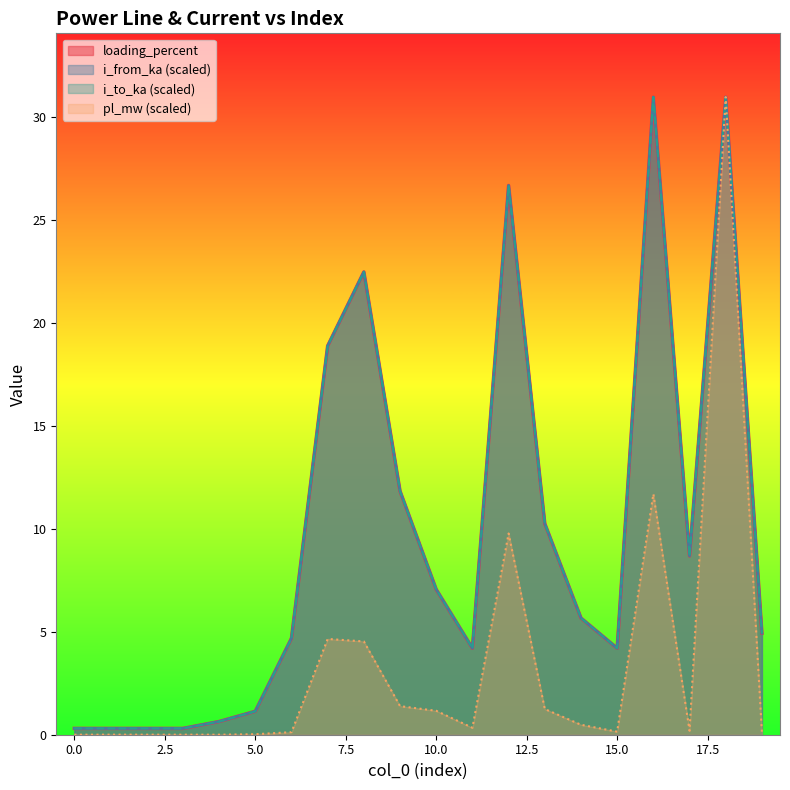

Reading left to right, list all the values displayed in this chart.

pl_mw: 0=0.0	1=0.0	2=0.0	3=0.0	4=0.0	5=0.0	6=0.1	7=4.6	8=4.5	9=1.4	10=1.2	11=0.3	12=9.8	13=1.2	14=0.5	15=0.1	16=11.7	17=0.2	18=30.9	19=0.1
i_from_ka: 0=0.3	1=0.3	2=0.3	3=0.3	4=0.6	5=1.1	6=4.7	7=18.9	8=22.5	9=11.8	10=7.1	11=4.2	12=26.7	13=10.2	14=5.7	15=4.2	16=30.9	17=8.7	18=30.9	19=4.9
i_to_ka: 0=0.3	1=0.3	2=0.3	3=0.3	4=0.6	5=1.1	6=4.7	7=18.9	8=22.5	9=11.8	10=7.1	11=4.2	12=26.7	13=10.2	14=5.7	15=4.2	16=30.9	17=8.7	18=30.9	19=4.9
loading_percent: 0=0.3	1=0.3	2=0.3	3=0.3	4=0.6	5=1.1	6=4.7	7=18.9	8=22.5	9=11.8	10=7.1	11=4.2	12=26.7	13=10.2	14=5.7	15=4.2	16=30.9	17=8.7	18=30.9	19=4.9